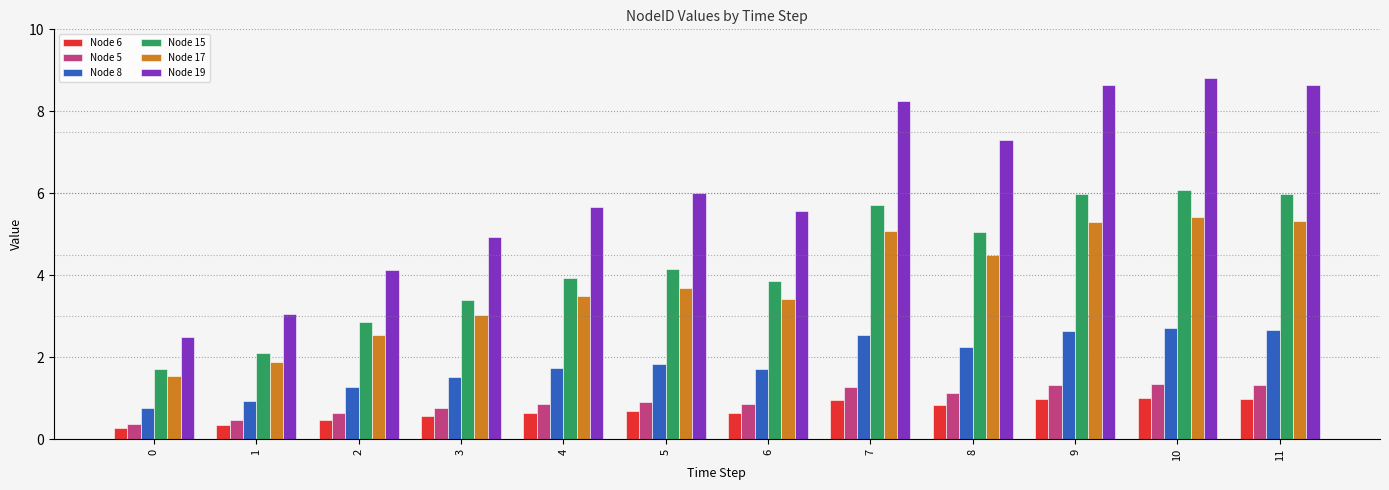

Between 0 and 10, which series saw the biggest shift?

Node 19